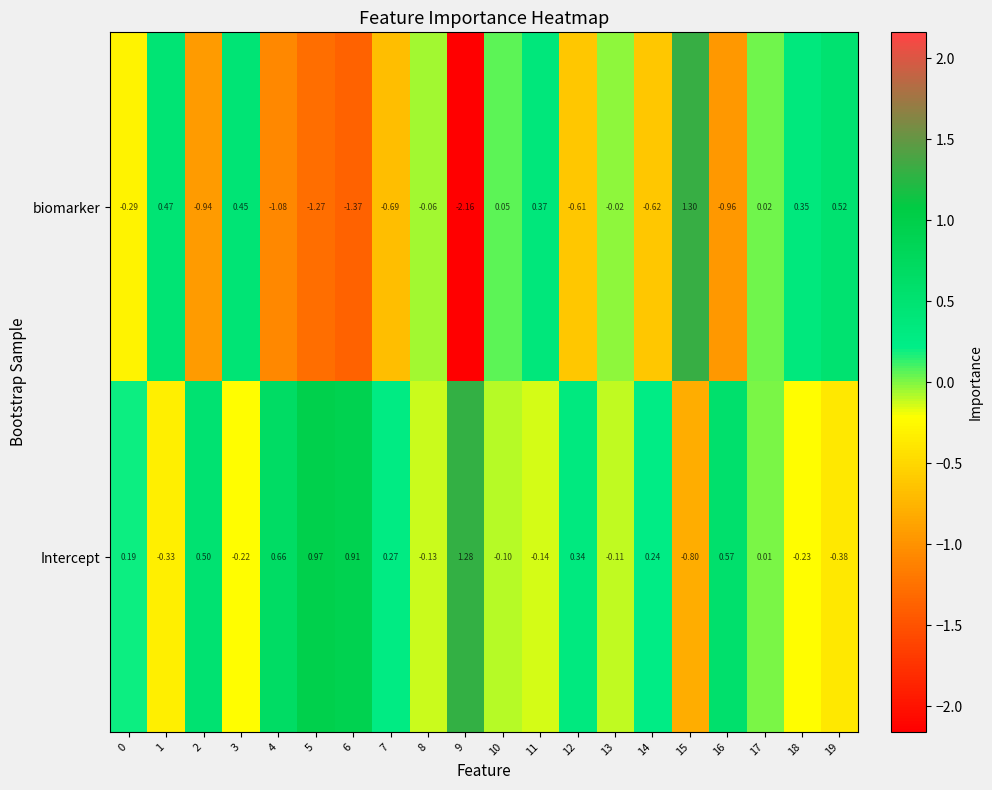

Is the value of biomarker at 6 greater than the value of Intercept at 16?

No